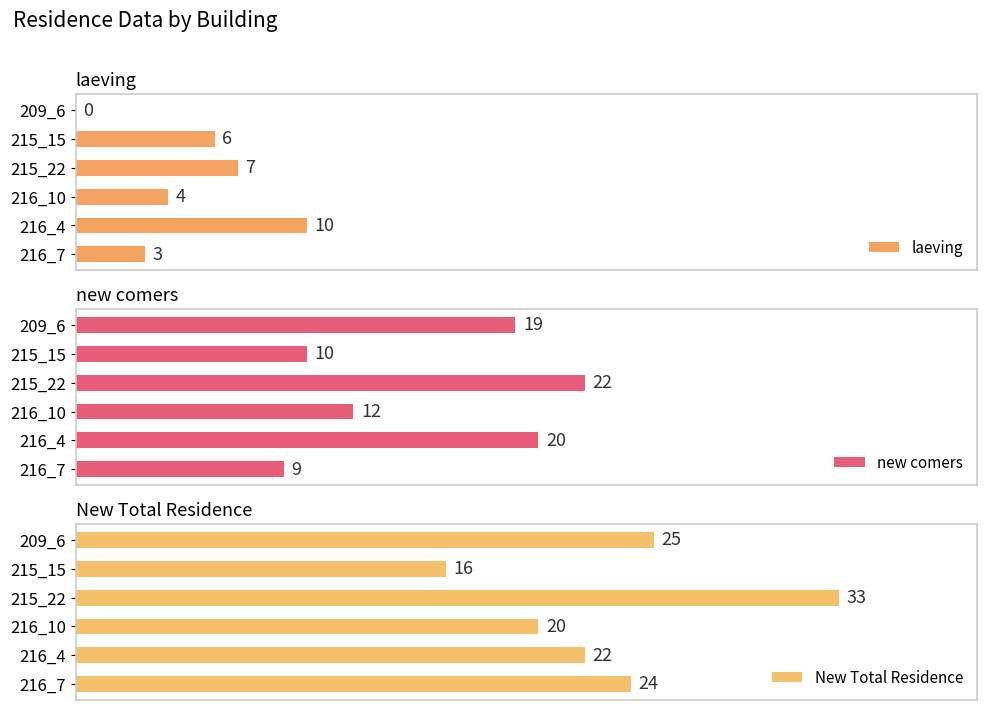

How many bars are there in total?

18